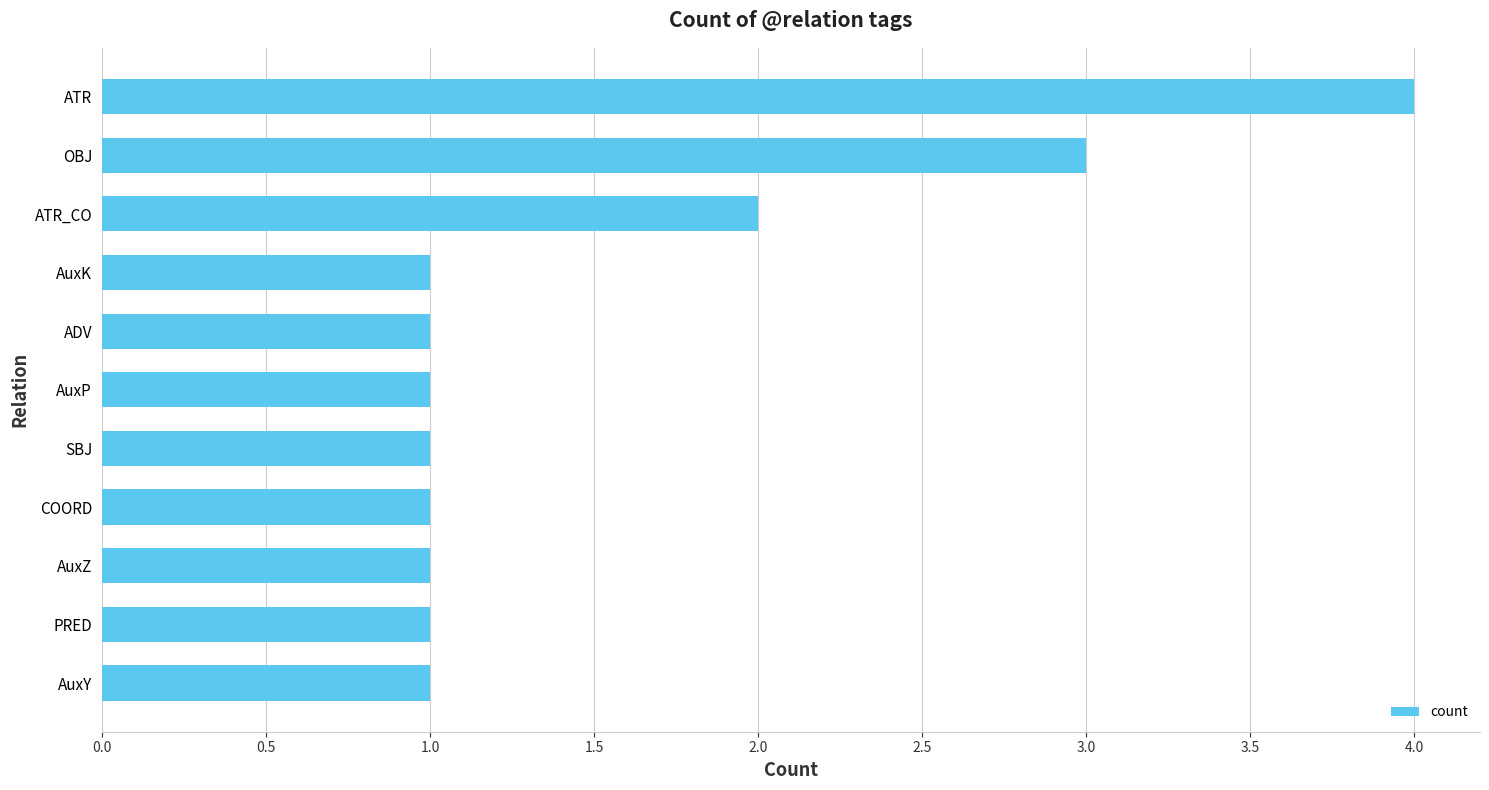

Where is the data nearest to the value 2?

ATR_CO